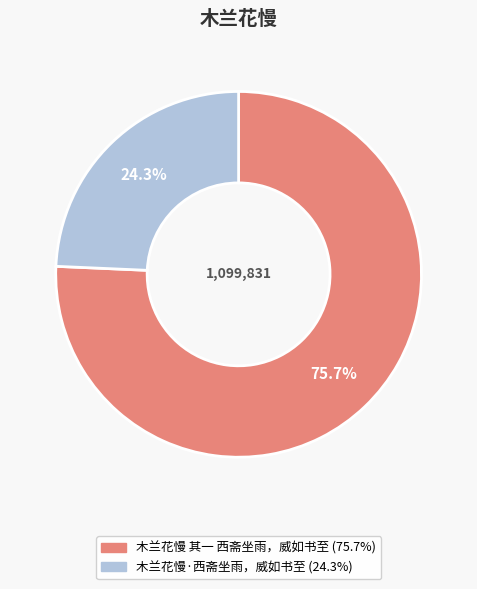

What is the largest slice in the pie chart?

木兰花慢 其一 西斋坐雨，威如书至